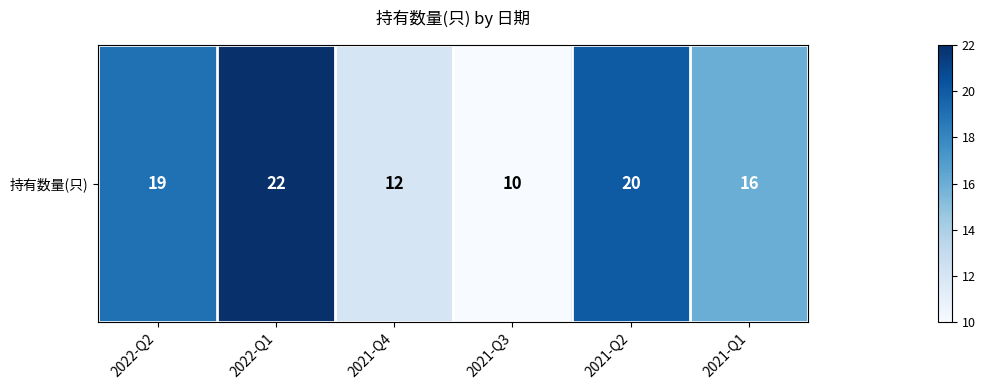

List the labels in order of value, smallest first.

2021-Q3, 2021-Q4, 2021-Q1, 2022-Q2, 2021-Q2, 2022-Q1